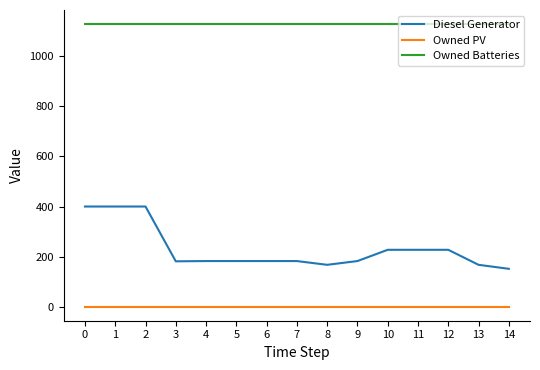

Count the number of categories in the chart.

15